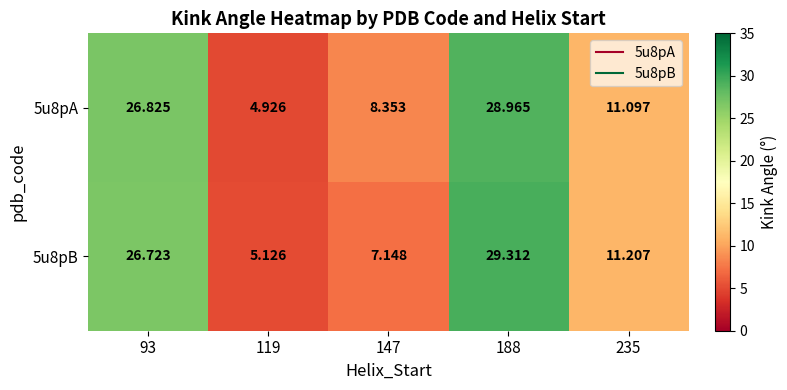

How many data points in 5u8pA are less than 11?

2